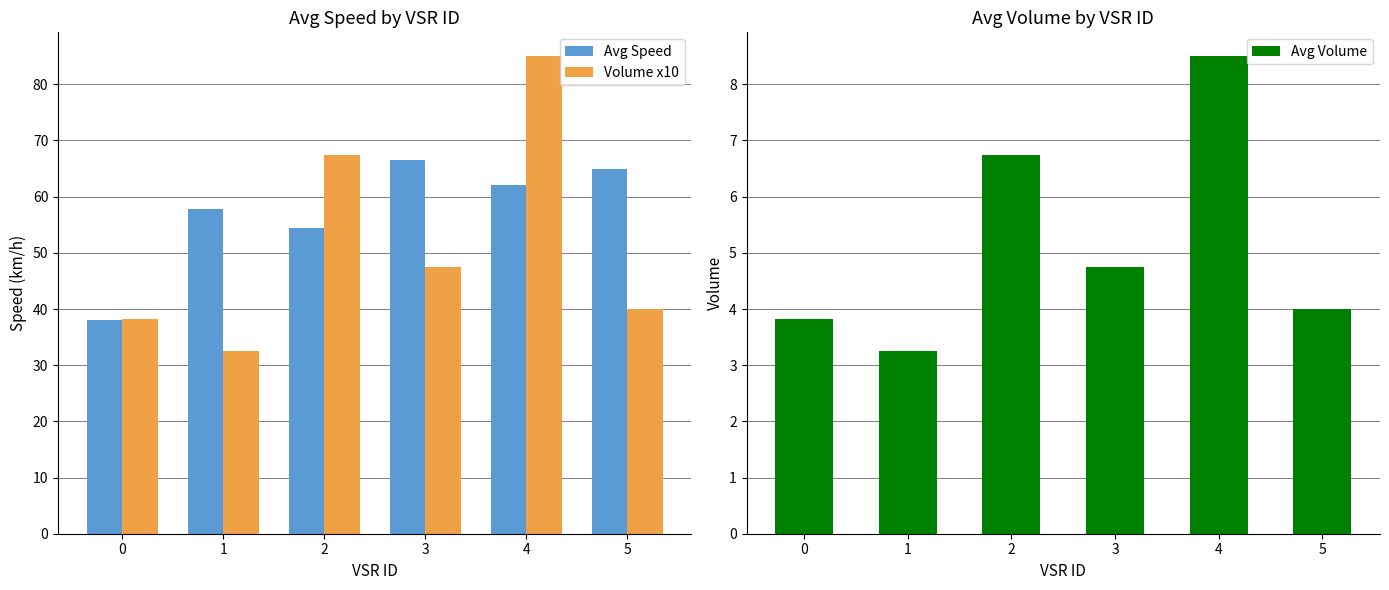

At 3, list the series in order from largest to smallest.

Avg Speed, Volume x10, Avg Volume